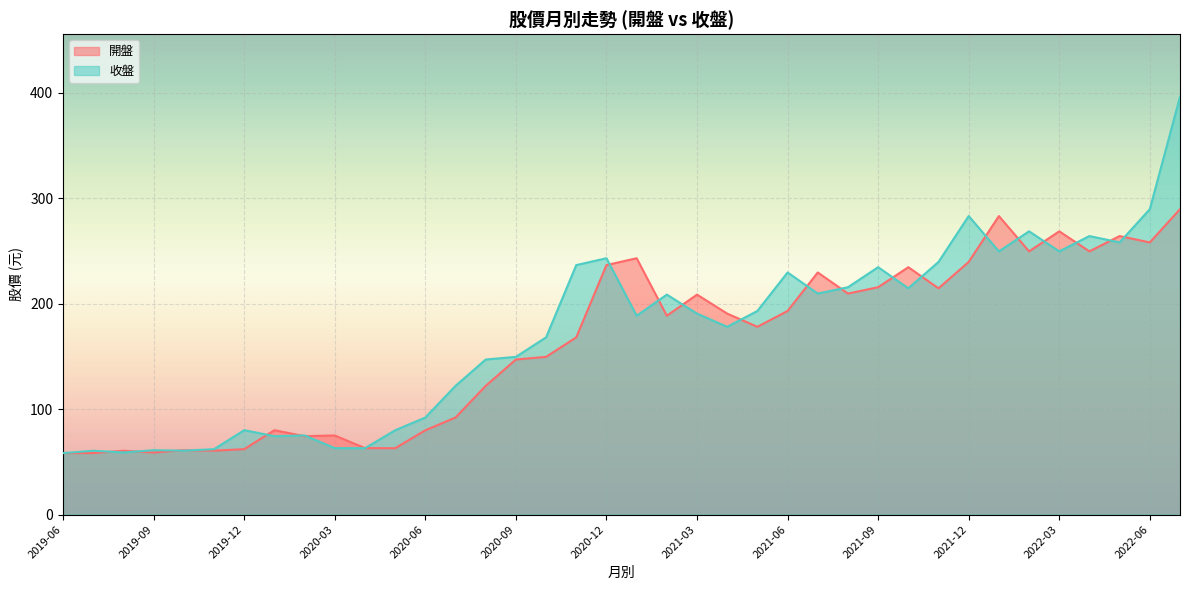

At which category is the sum across all series the highest?

2022-07